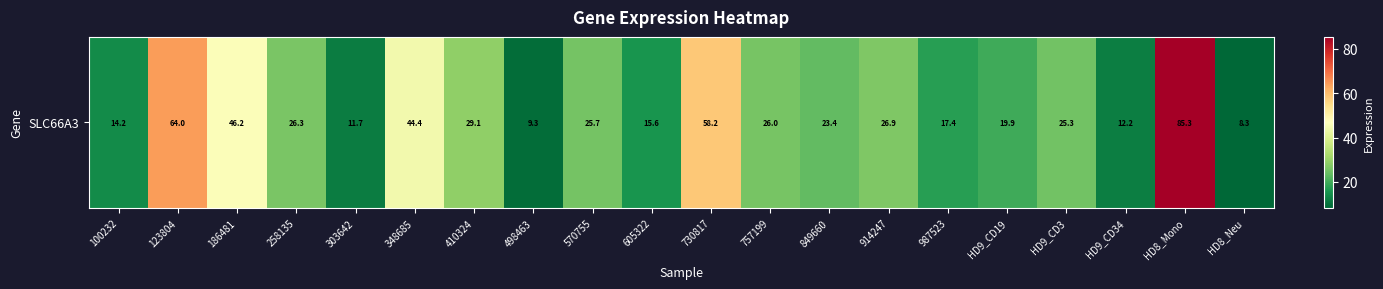

What is the change in value from 100232 to 987523?

+3.2